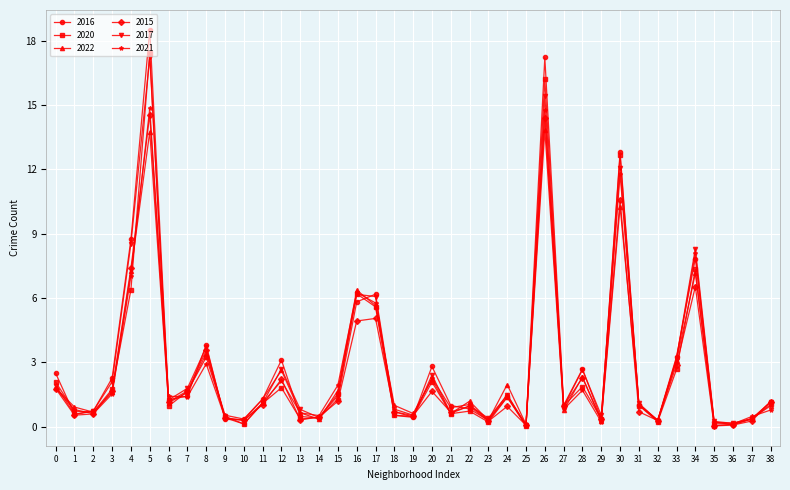

Which series has the largest range (max minus min)?

2016